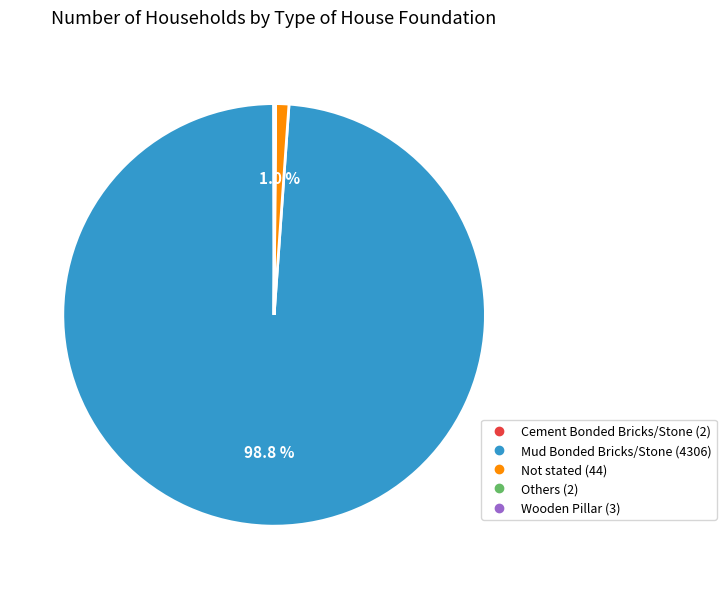

Does any single category account for the majority?

Yes